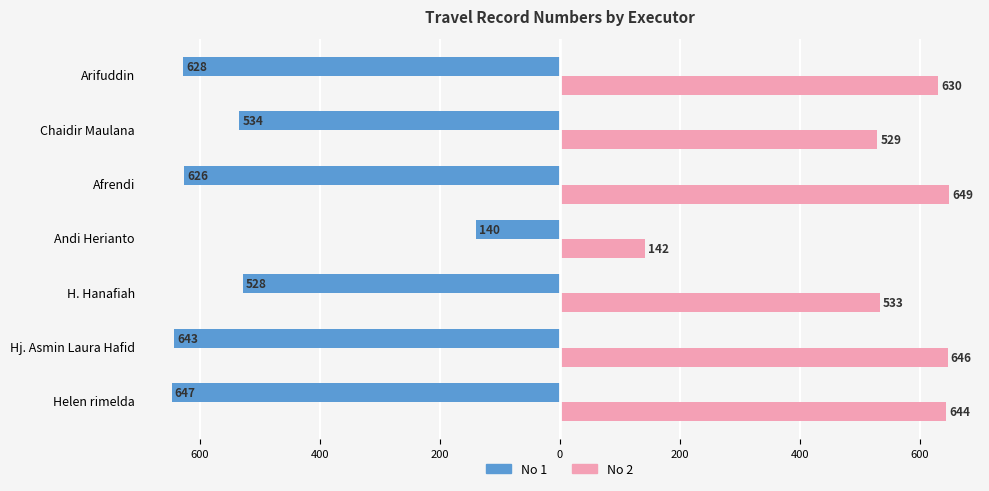

Reading left to right, what are all the values shown in this chart?

No 1: -647	-643	-528	-140	-626	-534	-628
No 2: 644	646	533	142	649	529	630